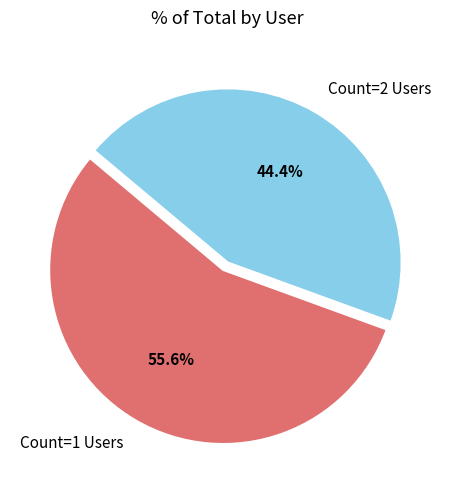

Is there a majority slice in this chart?

Yes